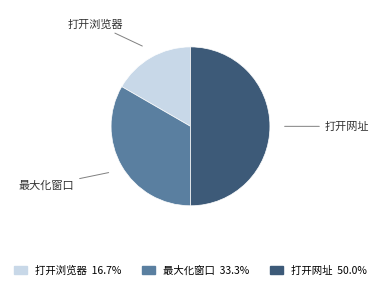

Is 最大化窗口 the majority of the pie?

No